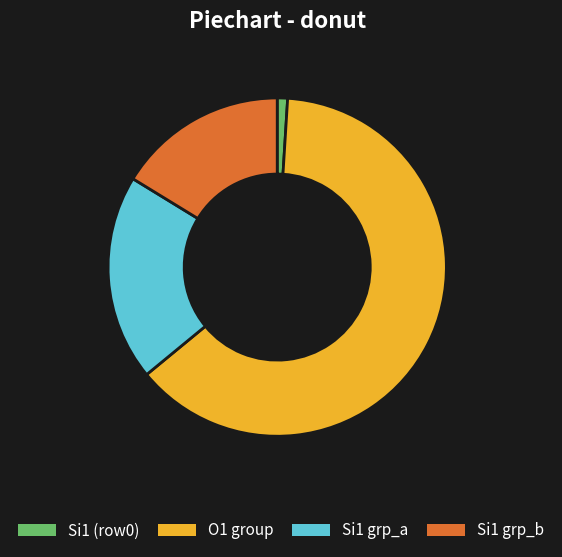

Which slice represents more than half of the pie?

O1 group